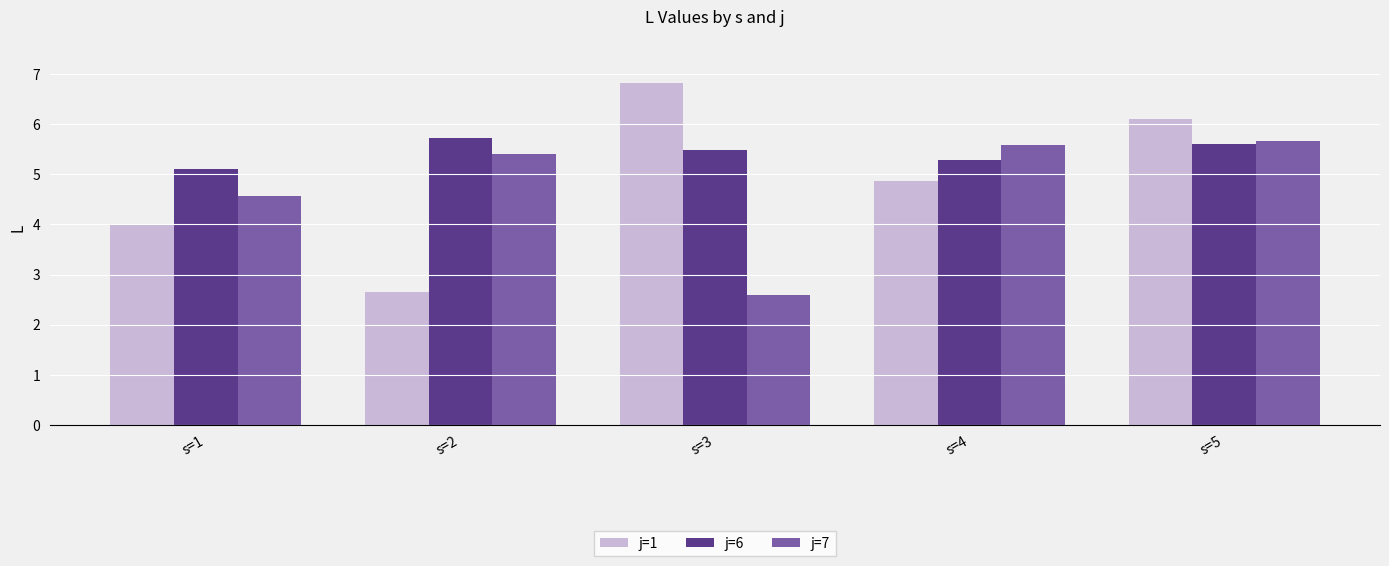

What is the difference between the j=6 values at s=5 and s=3?

0.1